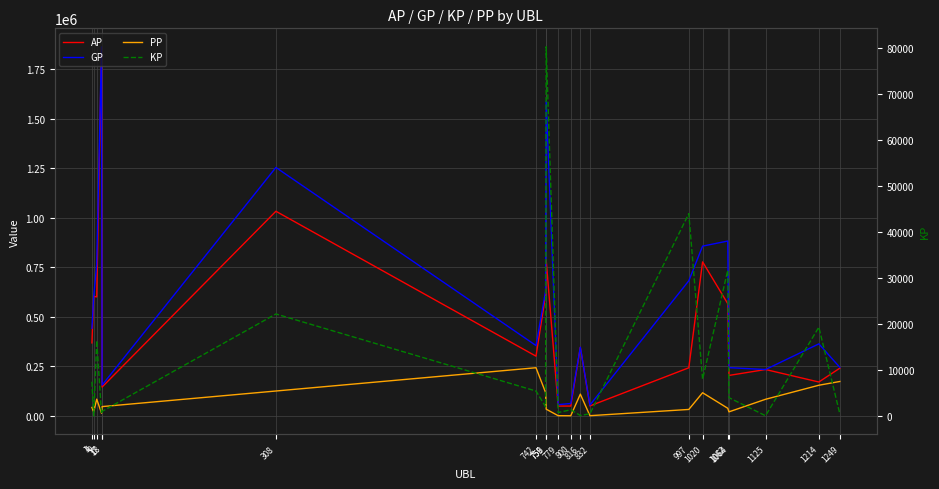

Which series has the largest range (max minus min)?

AP